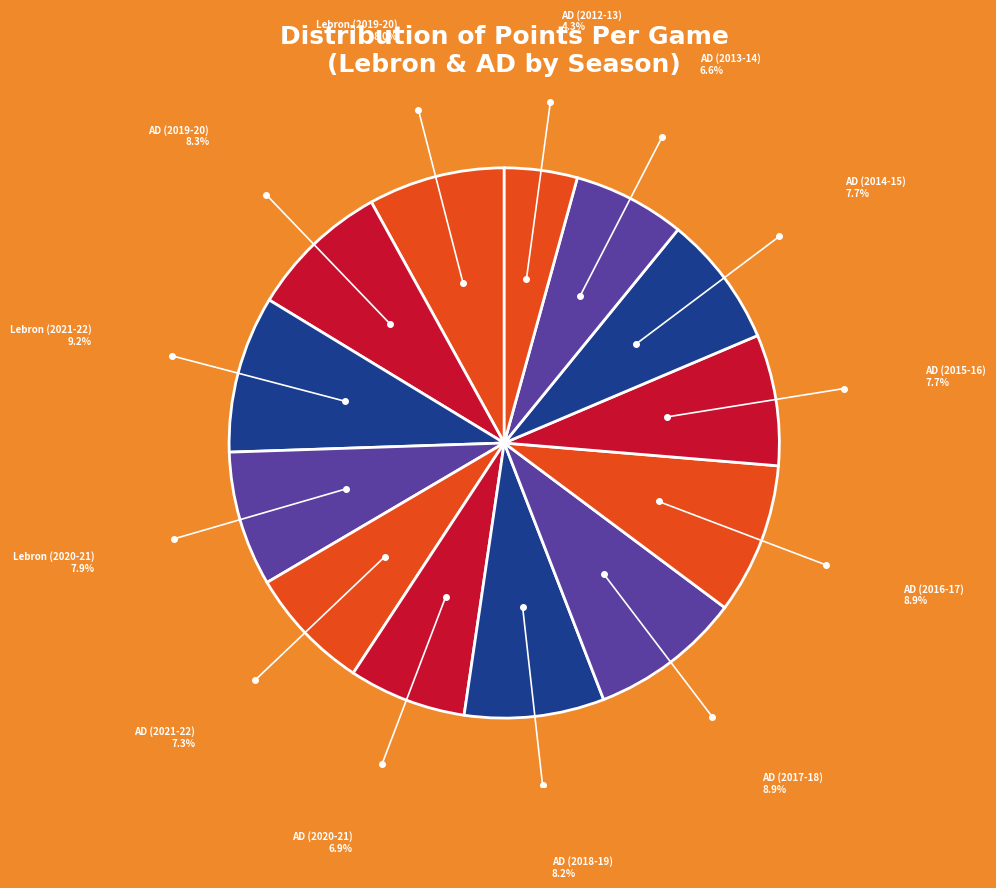

Is there any slice that represents more than half of the pie?

No